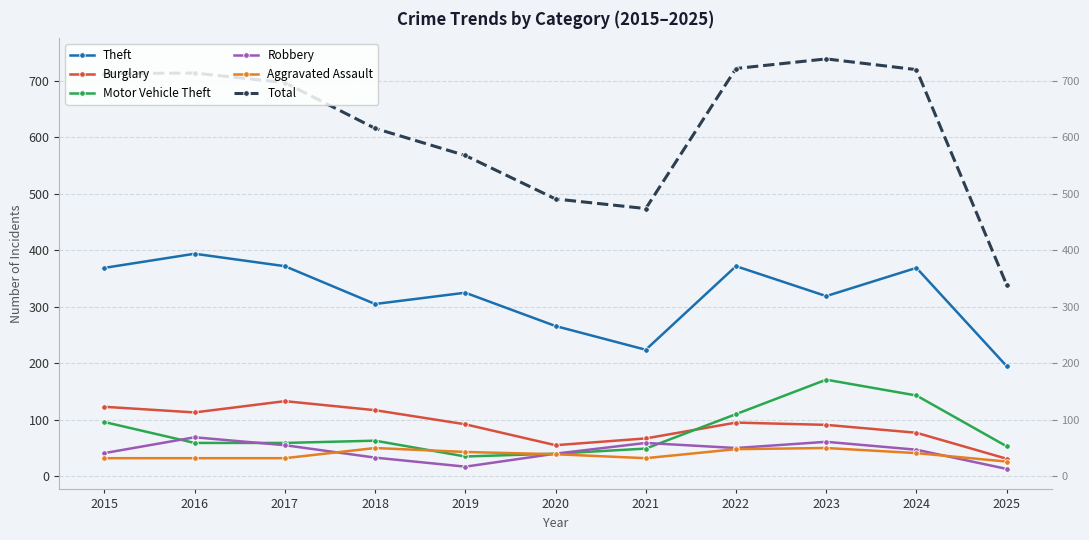

At which label is Theft closest to 294?

2018